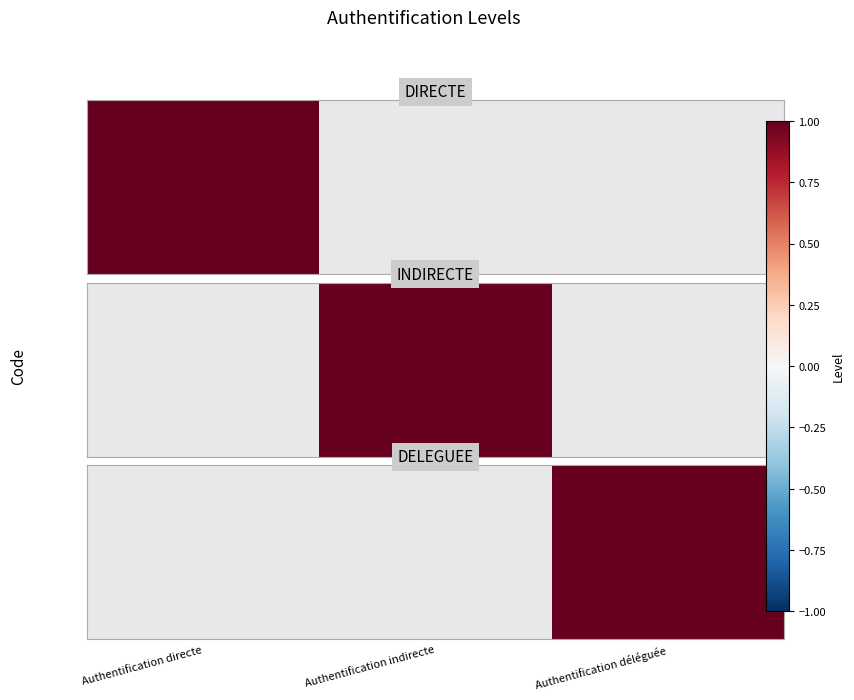

Rank the categories by value from lowest to highest.

Authentification directe, Authentification indirecte, Authentification déléguée